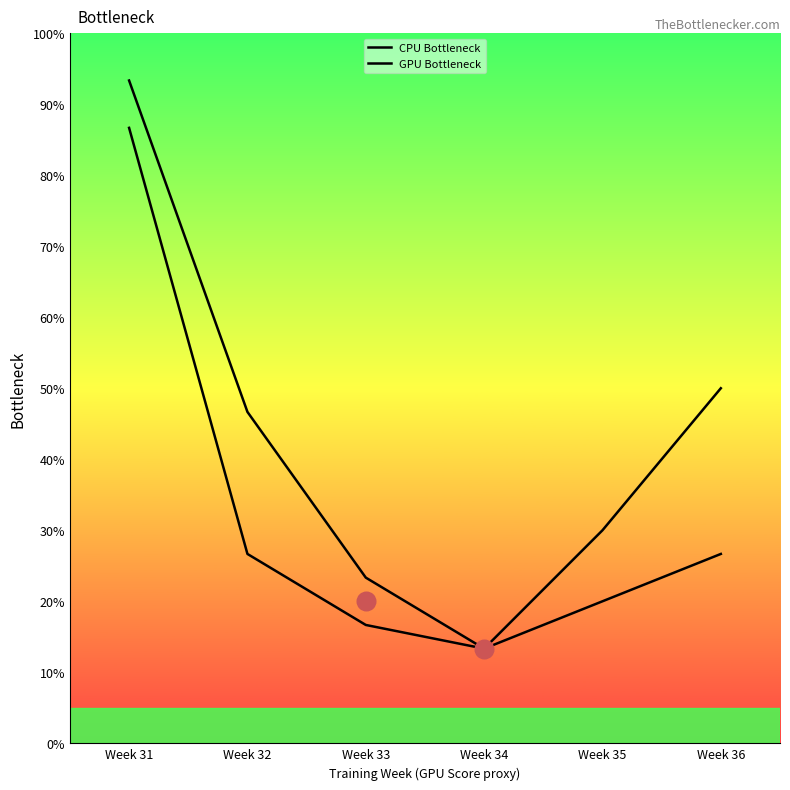

Which series has the largest total across all categories?

CPU Bottleneck